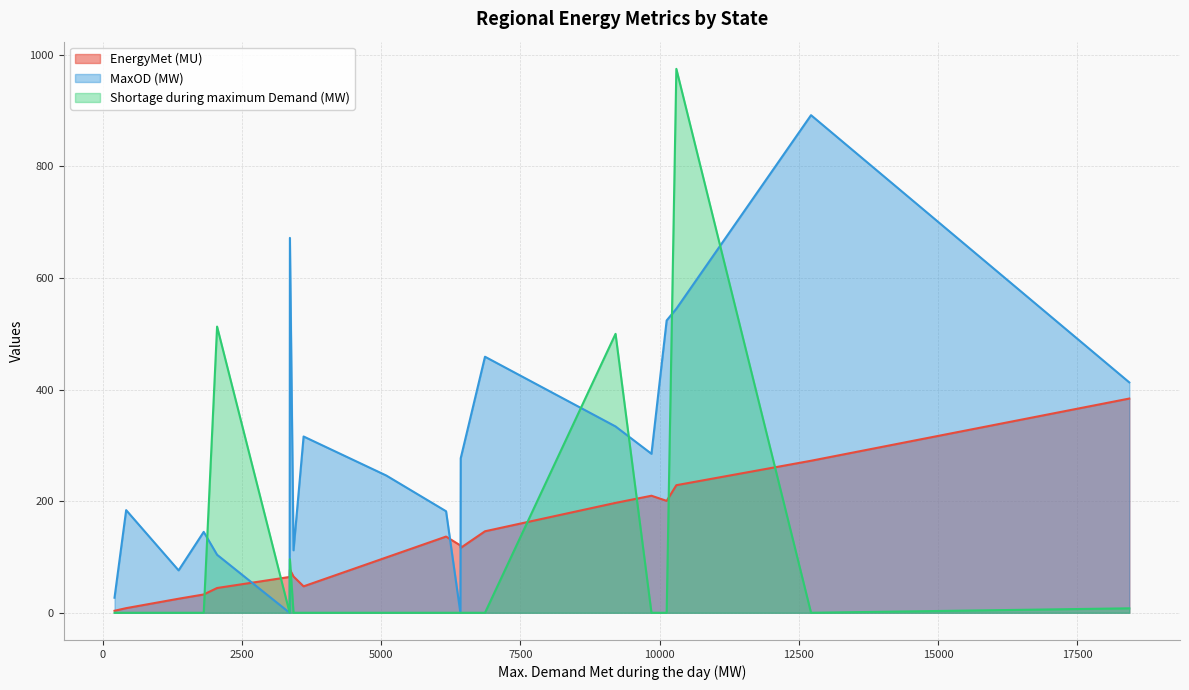

In MaxOD (MW), how many points are lower than both neighbors (excluding endpoints)?

5